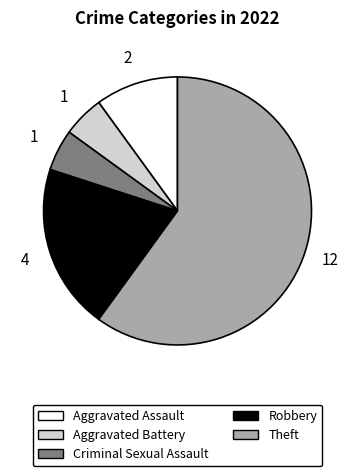

Is it true that Aggravated Assault is 10% of the pie?

True